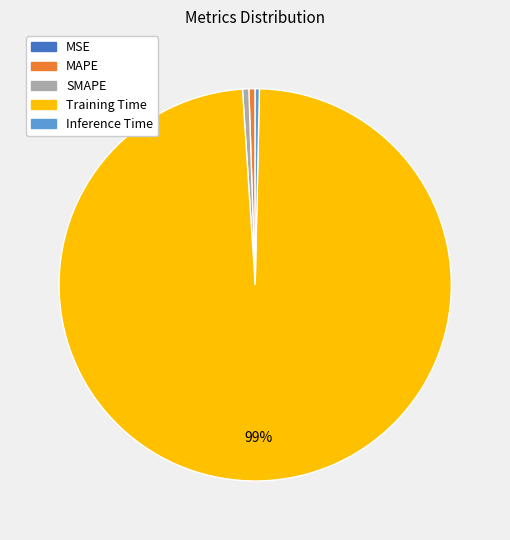

Is it true that Training Time is 99% of the pie?

True